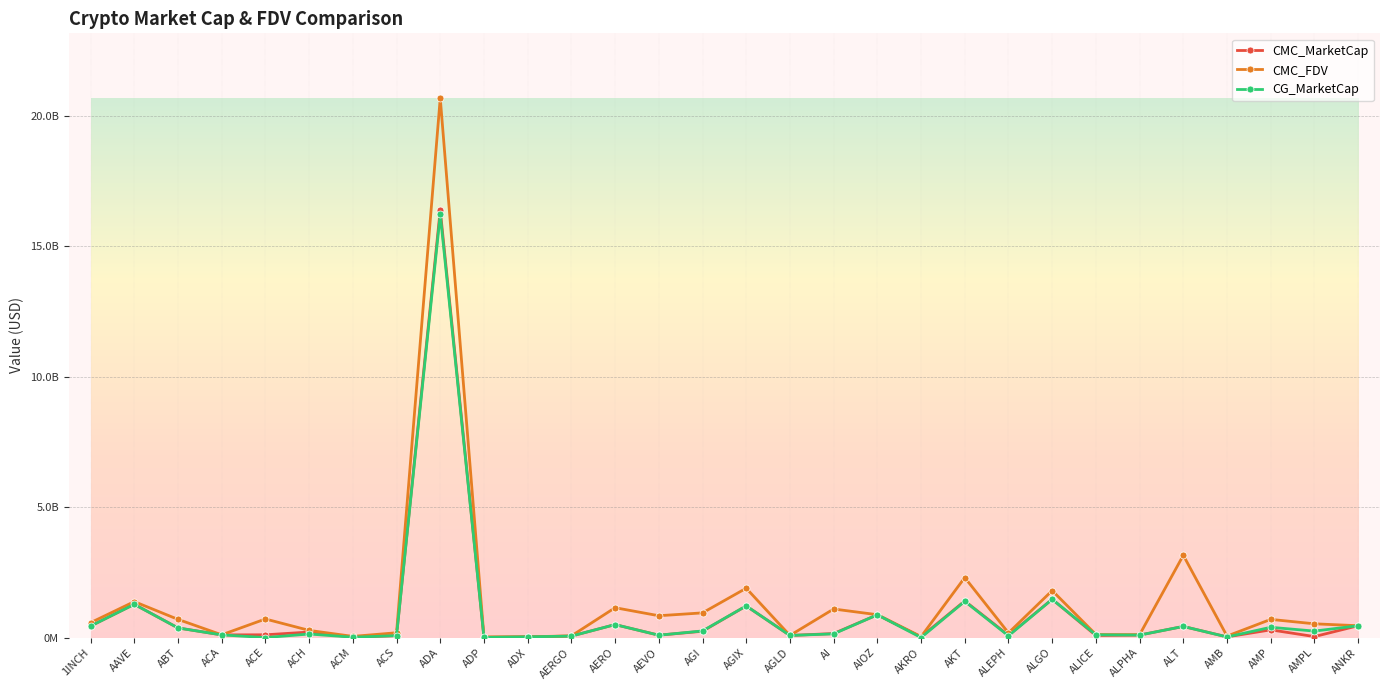

What is the maximum value shown in the chart?

20677301433.9